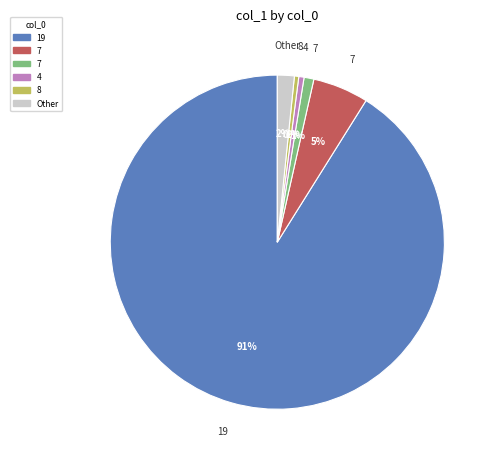

Does any single category account for the majority?

Yes